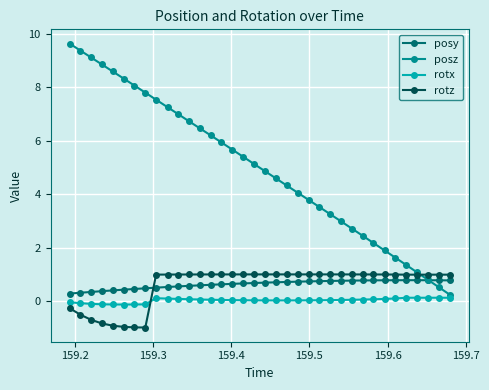

Which series has the largest total across all categories?

posz